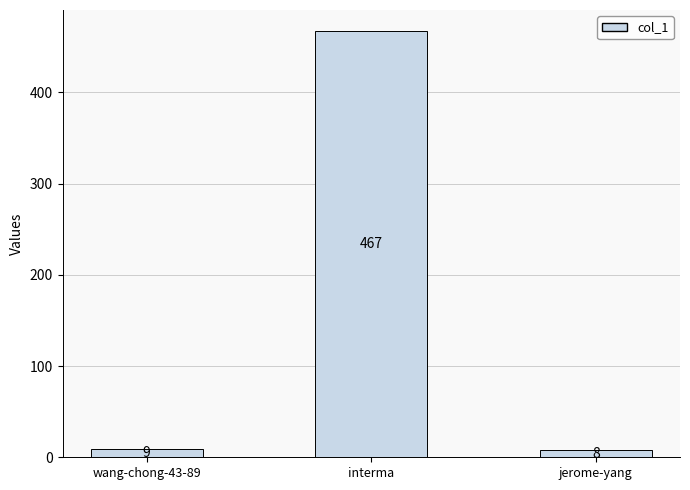

Reading left to right, extract all data points from this chart.

wang-chong-43-89=9	interma=467	jerome-yang=8